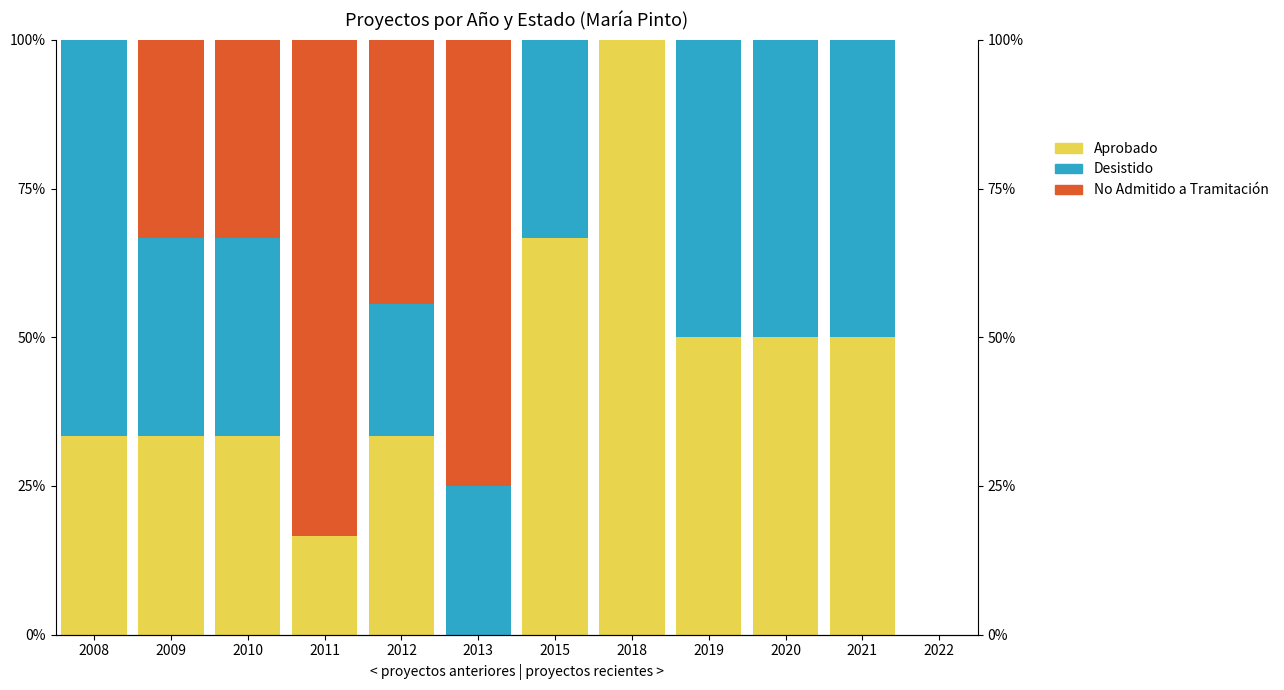

Count the number of categories in the chart.

12